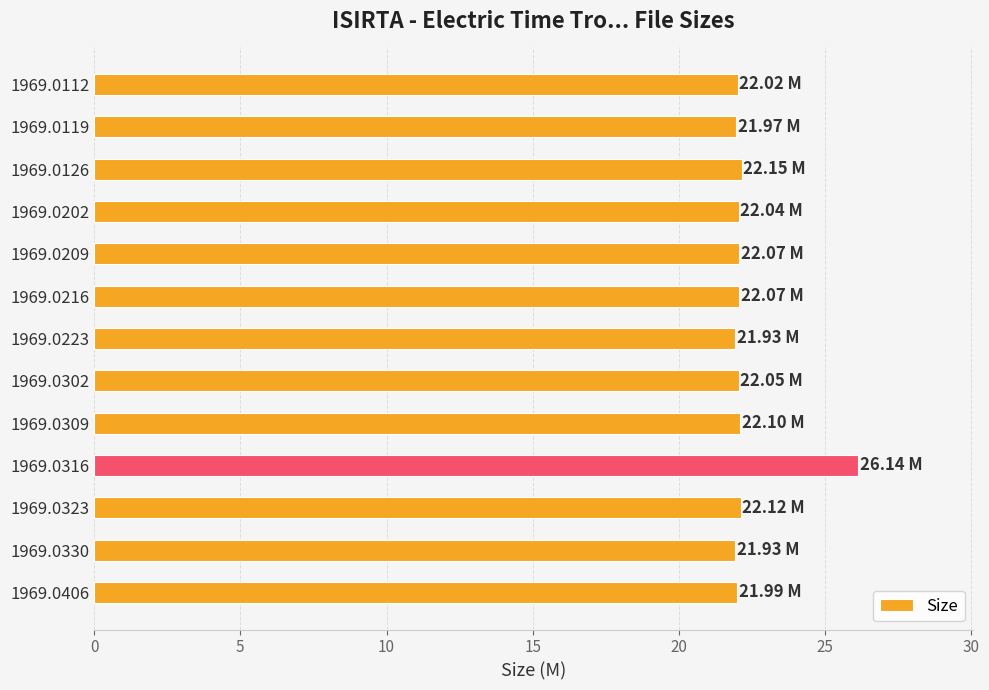

What is the ratio of the value at 1969.0112 to the value at 1969.0202?

1.0